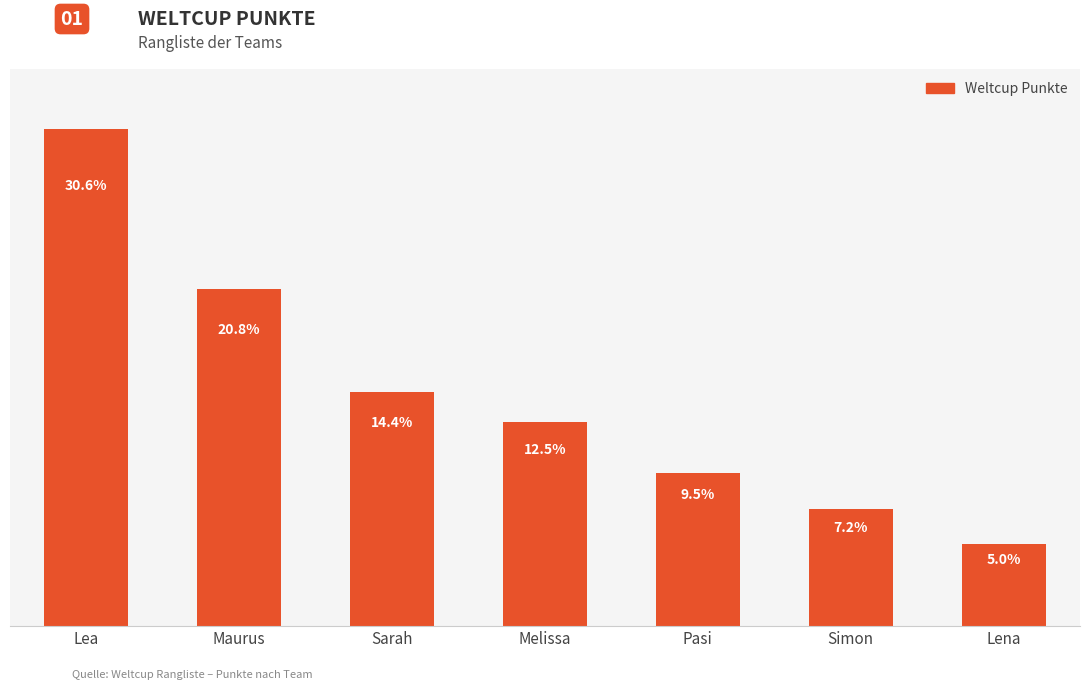

What is the maximum value shown in the chart?

298